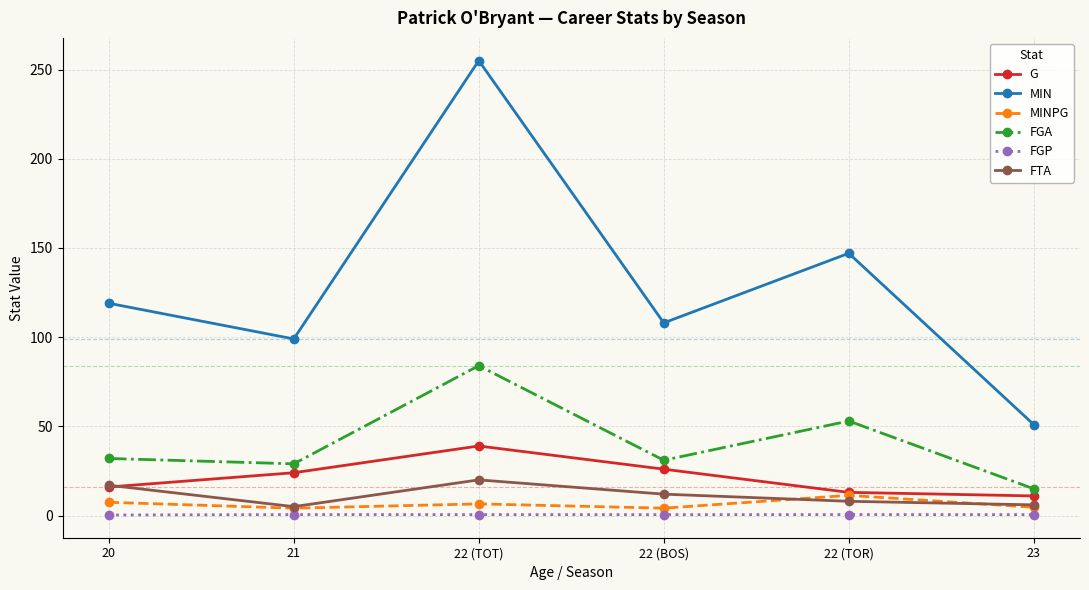

In FGP, how many points are higher than both neighbors (excluding endpoints)?

2